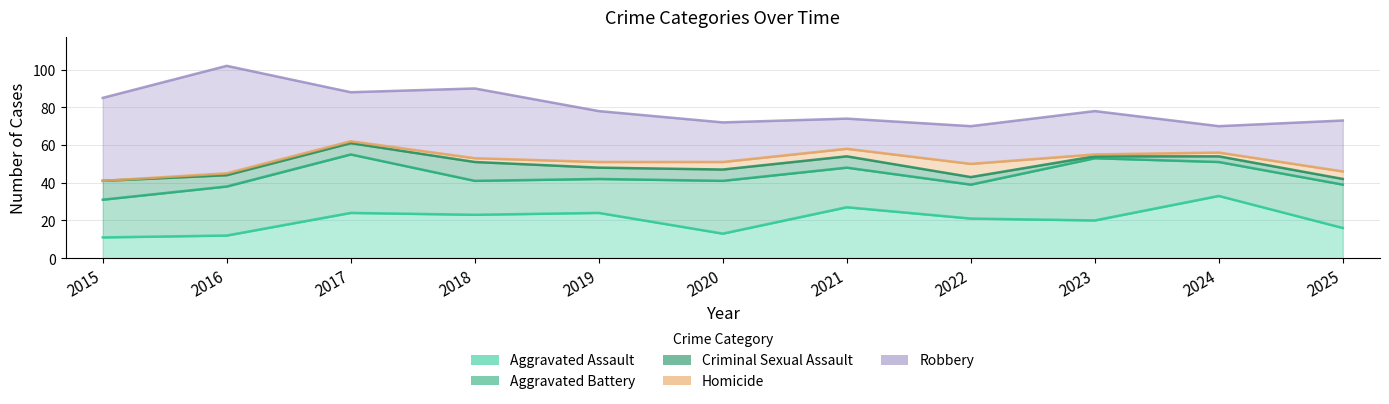

Which series has the widest spread of values?

Robbery